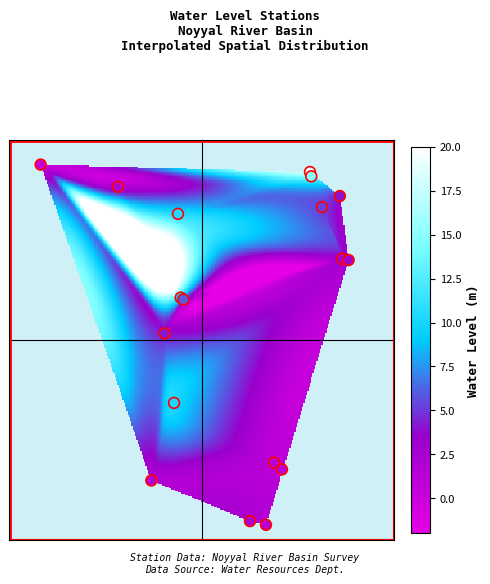

Where is long nearest to the value 77?

16